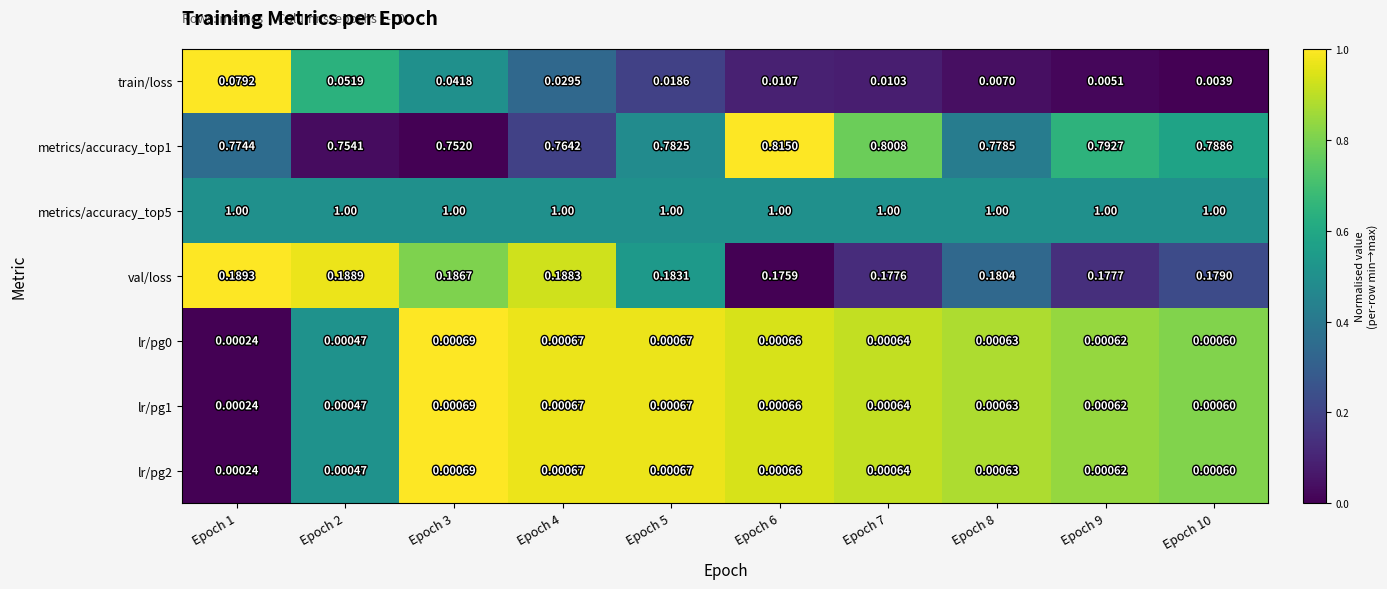

At how many categories does at least one series exceed 0?

10